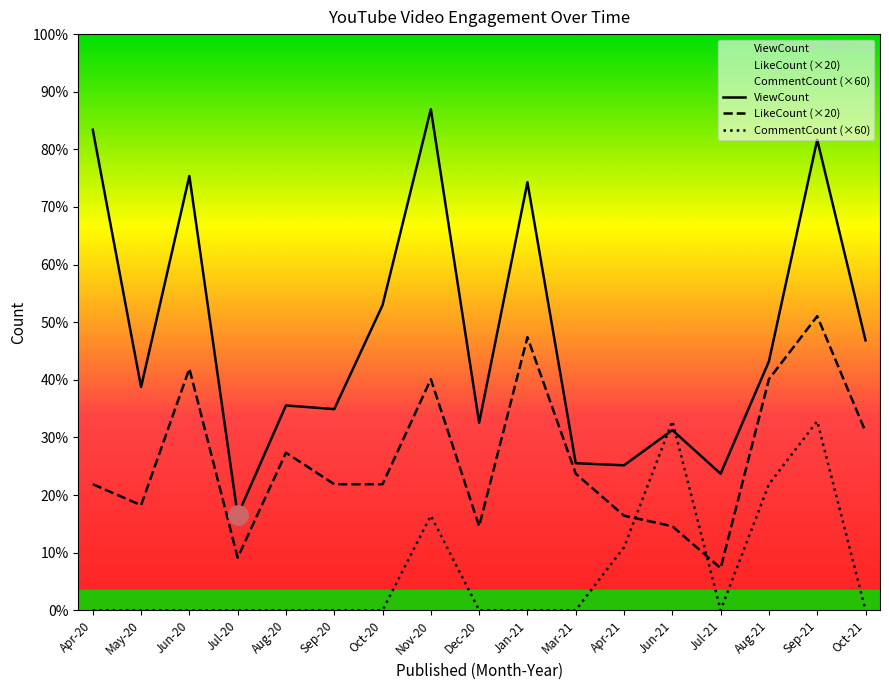

Reading left to right, what are all the values shown in this chart?

ViewCount: Apr-20=915	May-20=425	Jun-20=827	Jul-20=181	Aug-20=390	Sep-20=383	Oct-20=581	Nov-20=954	Dec-20=357	Jan-21=815	Mar-21=280	Apr-21=276	Jun-21=343	Jul-21=260	Aug-21=474	Sep-21=896	Oct-21=514
LikeCount (×20): Apr-20=240	May-20=200	Jun-20=460	Jul-20=100	Aug-20=300	Sep-20=240	Oct-20=240	Nov-20=440	Dec-20=160	Jan-21=520	Mar-21=260	Apr-21=180	Jun-21=160	Jul-21=80	Aug-21=440	Sep-21=560	Oct-21=340
CommentCount (×60): Apr-20=0	May-20=0	Jun-20=0	Jul-20=0	Aug-20=0	Sep-20=0	Oct-20=0	Nov-20=180	Dec-20=0	Jan-21=0	Mar-21=0	Apr-21=120	Jun-21=360	Jul-21=0	Aug-21=240	Sep-21=360	Oct-21=0